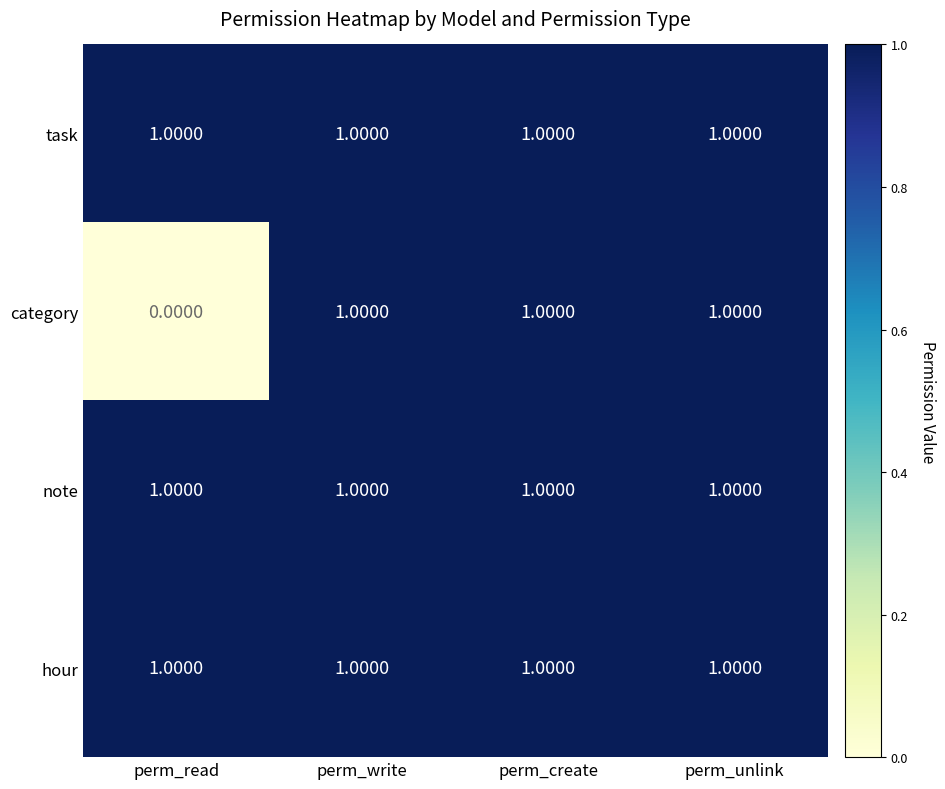

At how many categories does at least one series exceed 0?

4